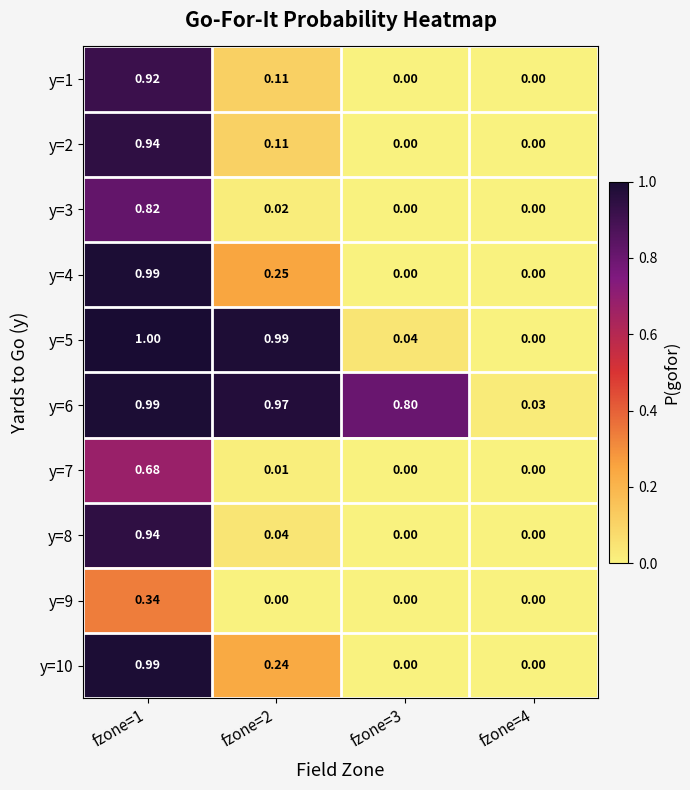

How many values in y=2 are above zero?

2